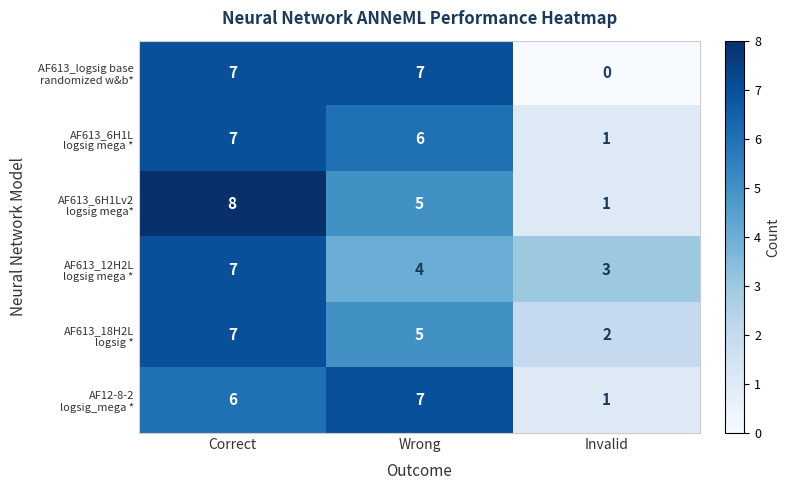

What is the greatest value displayed?

8